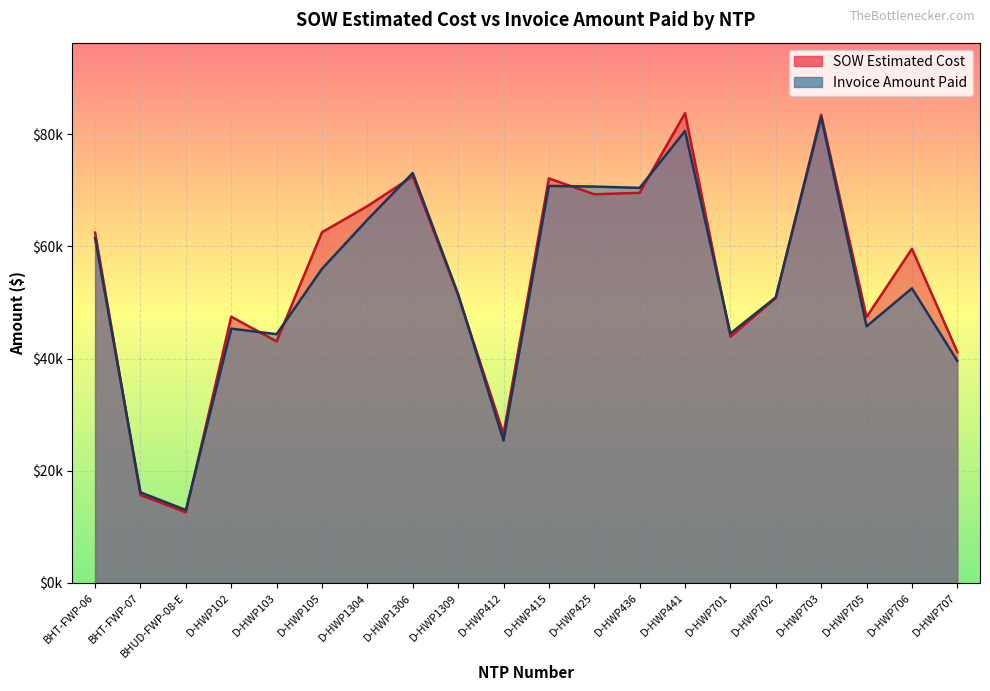

What is the label of the 20th point from the left?

D-HWP707